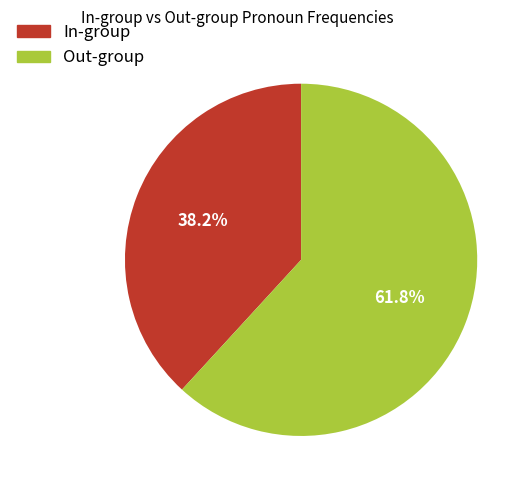

What percentage do Out-group and In-group together represent?

100.0%